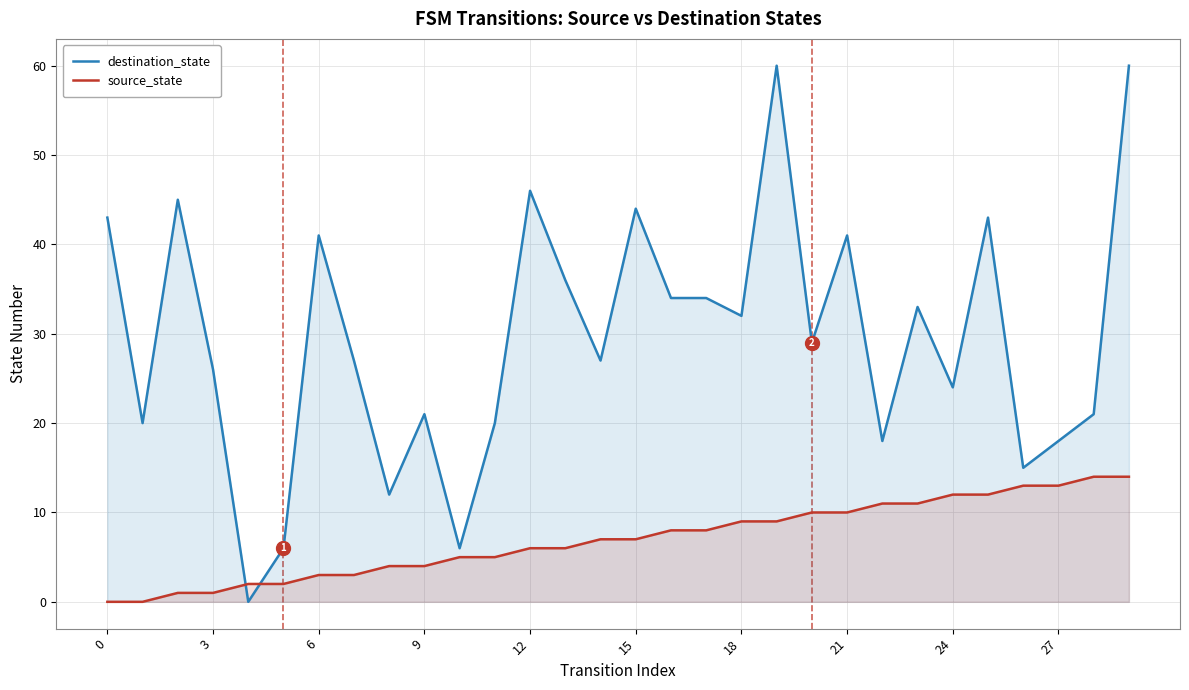

What is the average value of the source_state series?

7